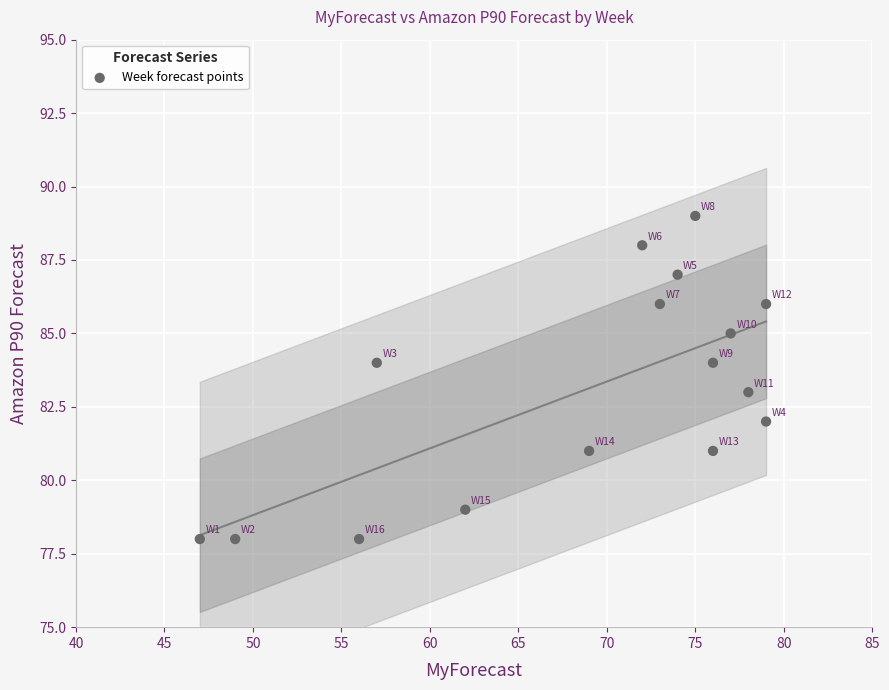

What is the range of Y values (max minus min)?

11